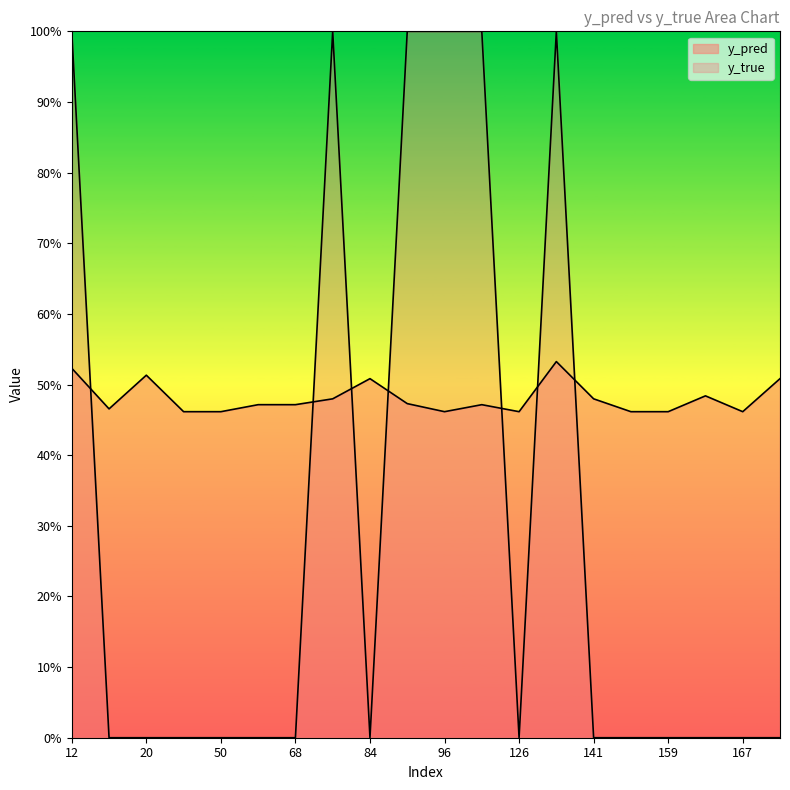

Which series has the largest total across all categories?

y_pred